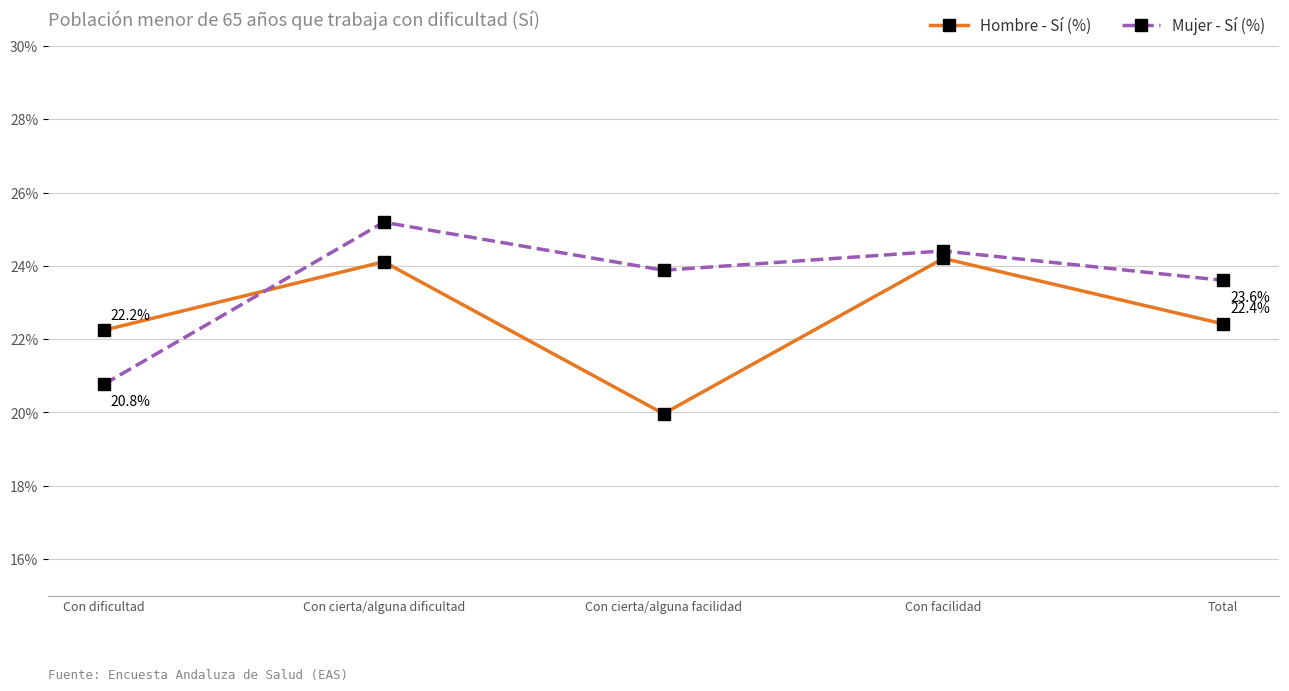

Reading left to right, list all the values displayed in this chart.

Hombre - Sí (%): 0.2	0.2	0.2	0.2	0.2
Mujer - Sí (%): 0.2	0.3	0.2	0.2	0.2